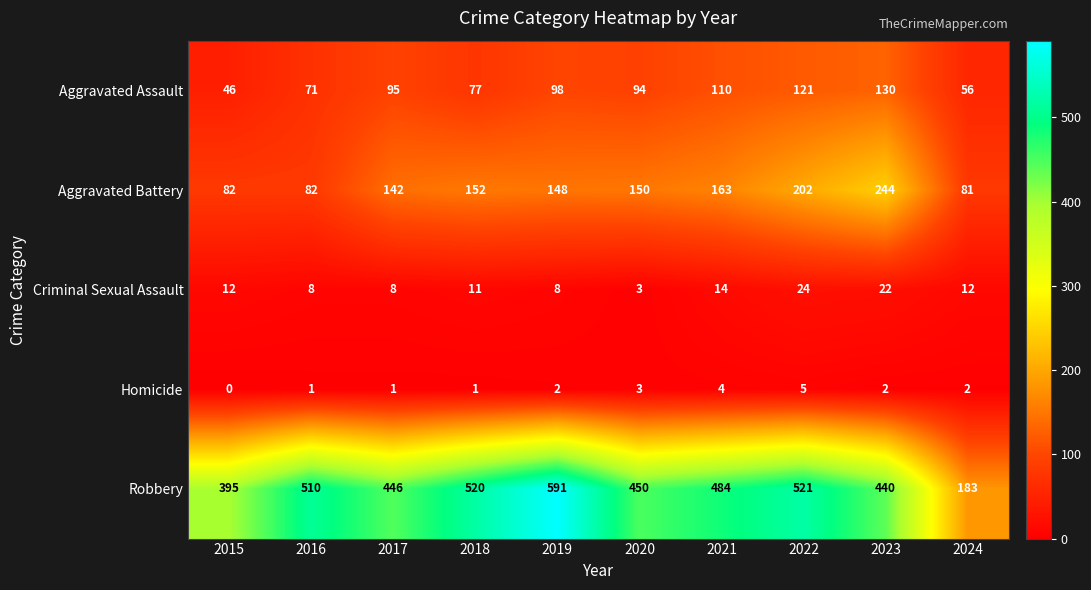

What is the spread (max minus min) of values at 2018?

519